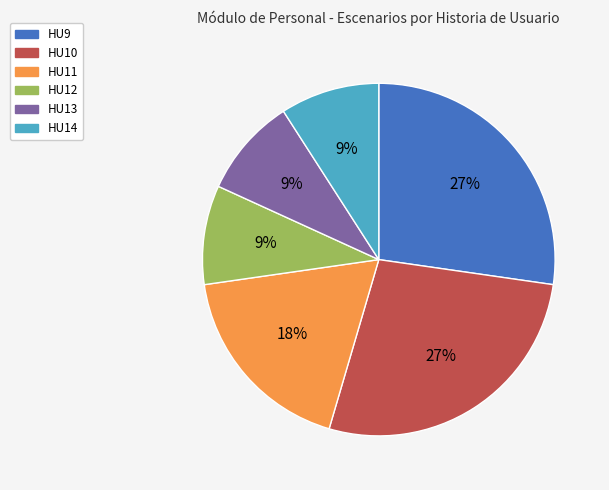

Does HU14 account for over 50% of the chart?

No